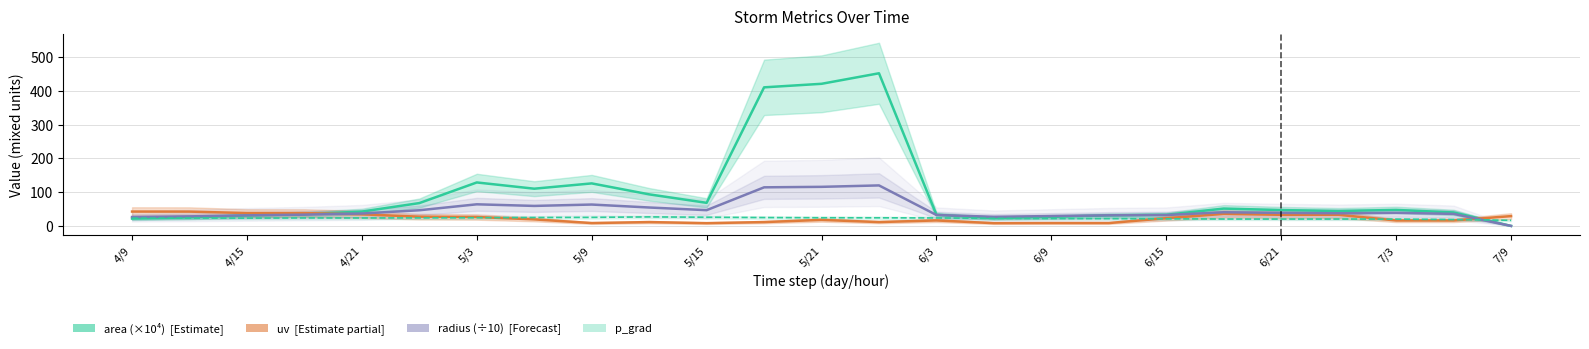

Reading right to left, what are all the values shown in this chart?

area (×10⁴): 0.0	39.9	47.4	44.1	46.9	51.4	32.9	31.0	26.9	22.9	32.9	452.1	420.9	410.4	68.4	93.5	125.9	110.2	128.8	67.6	42.4	34.9	30.8	25.2	21.8
uv: 29.0	16.1	16.1	32.9	32.9	35.7	22.8	8.5	8.5	8.1	16.3	11.4	17.9	11.4	8.2	11.3	8.5	19.4	26.4	27.4	34.2	38.0	38.1	42.4	42.5
radius (÷10): 0.0	35.7	38.8	37.5	38.7	40.4	32.4	31.4	29.2	27.0	32.3	120.0	115.8	114.3	46.7	54.6	63.3	59.2	64.0	46.4	36.8	33.3	31.3	28.3	26.3
p_grad: 16.6	18.9	20.1	20.4	20.4	20.4	21.1	21.6	21.9	22.5	23.6	24.1	24.2	24.8	25.7	26.7	25.3	24.9	24.3	23.8	23.6	23.7	23.1	23.3	23.0